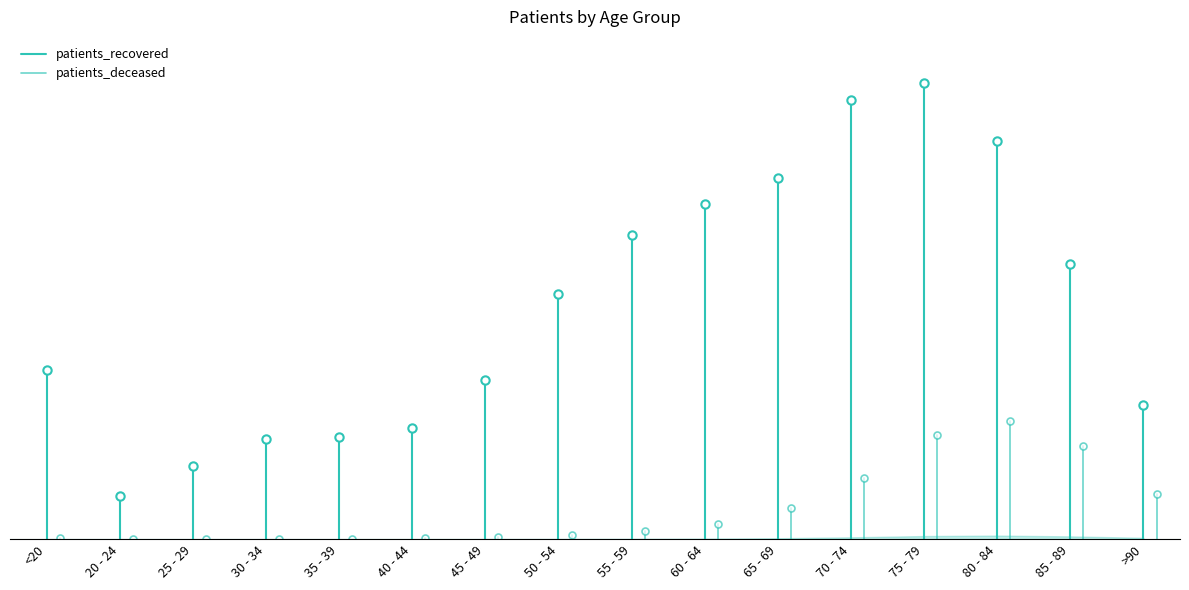

What is the average value of the patients_recovered series?

2358